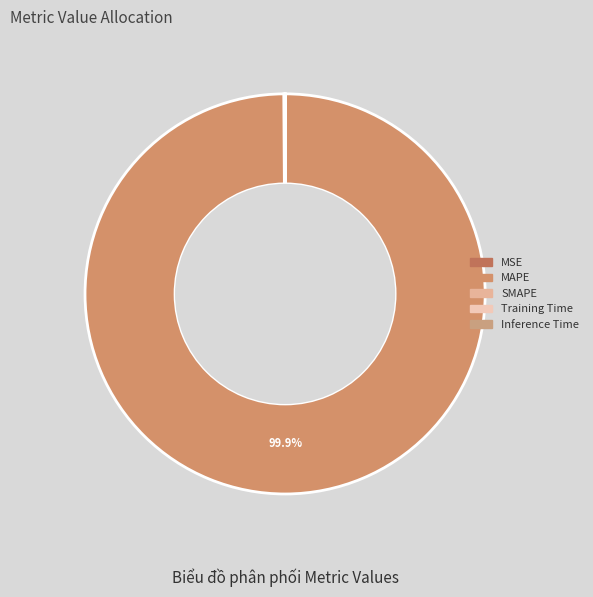

Does MSE represent more than half of the total?

No